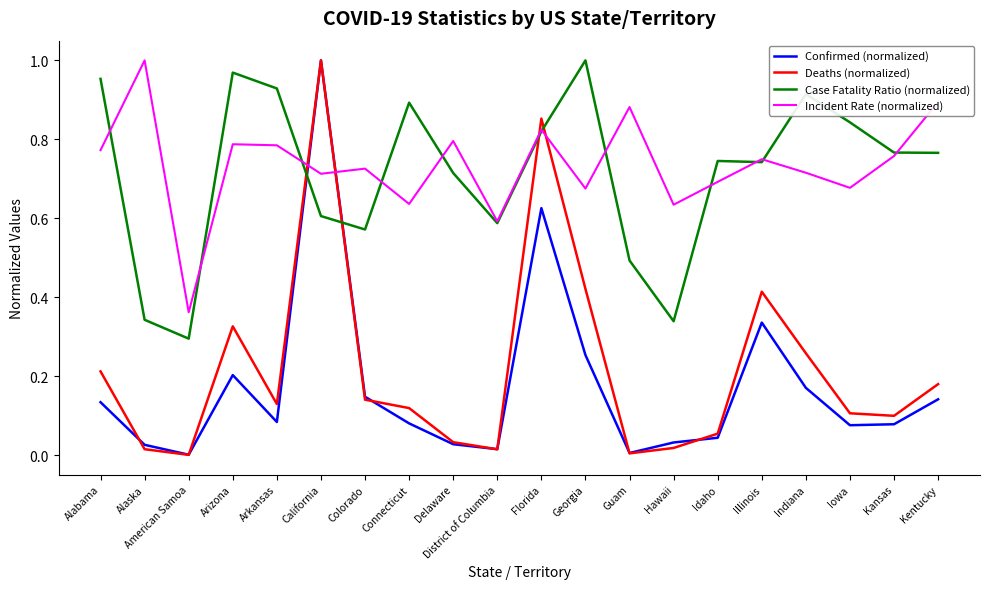

How many lines are shown in the chart?

4